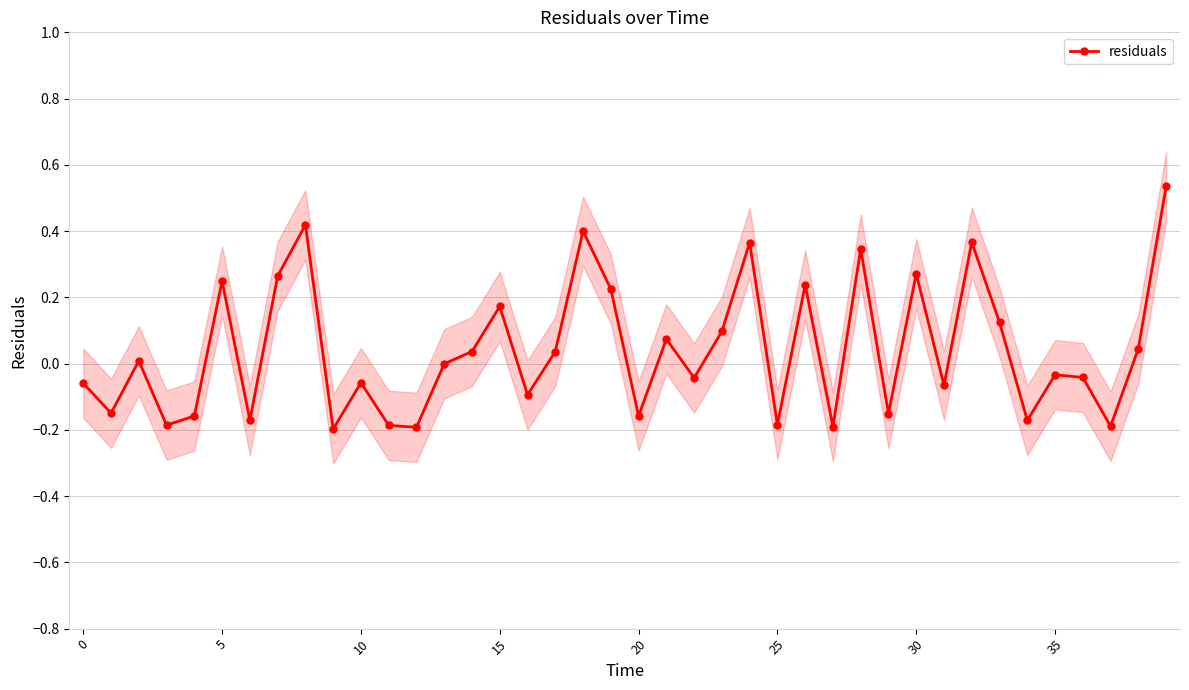

Does the chart display data point markers on the line(s)?

Yes